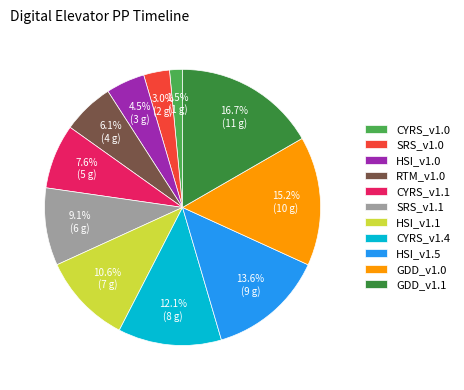

Which has a higher value, HSI_v1.0 or GDD_v1.1?

GDD_v1.1